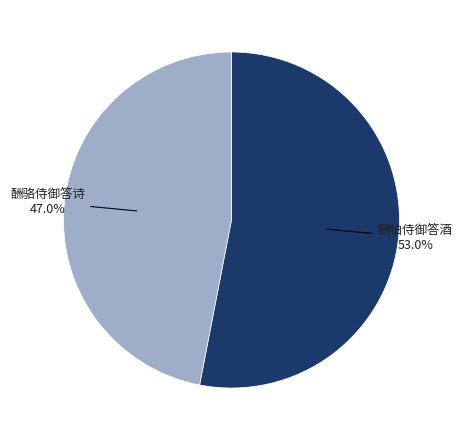

Does any single category account for the majority?

Yes